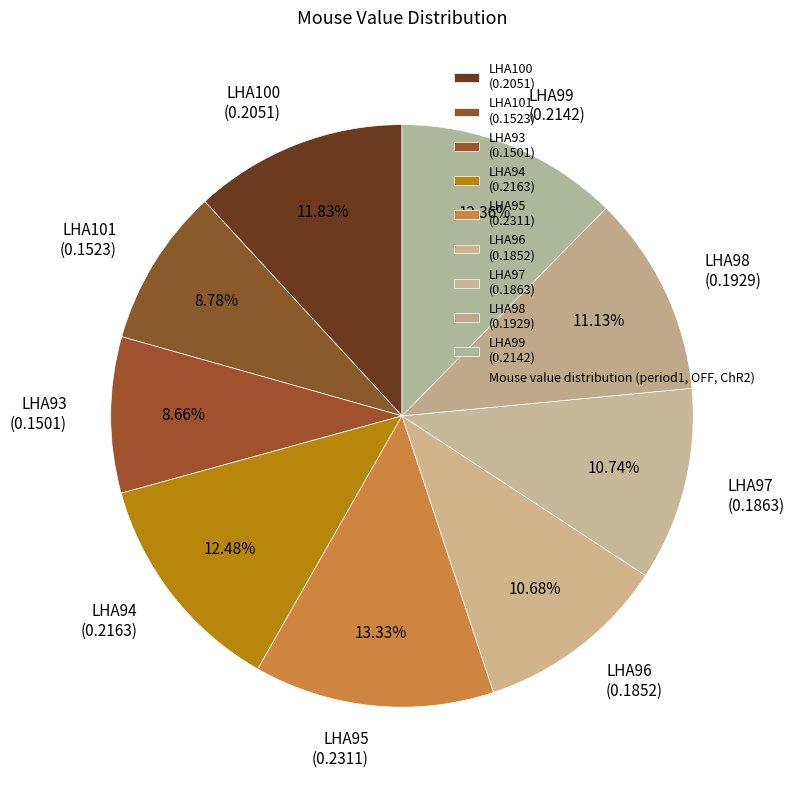

To the nearest percent, what percentage of the pie is LHA96?

11%